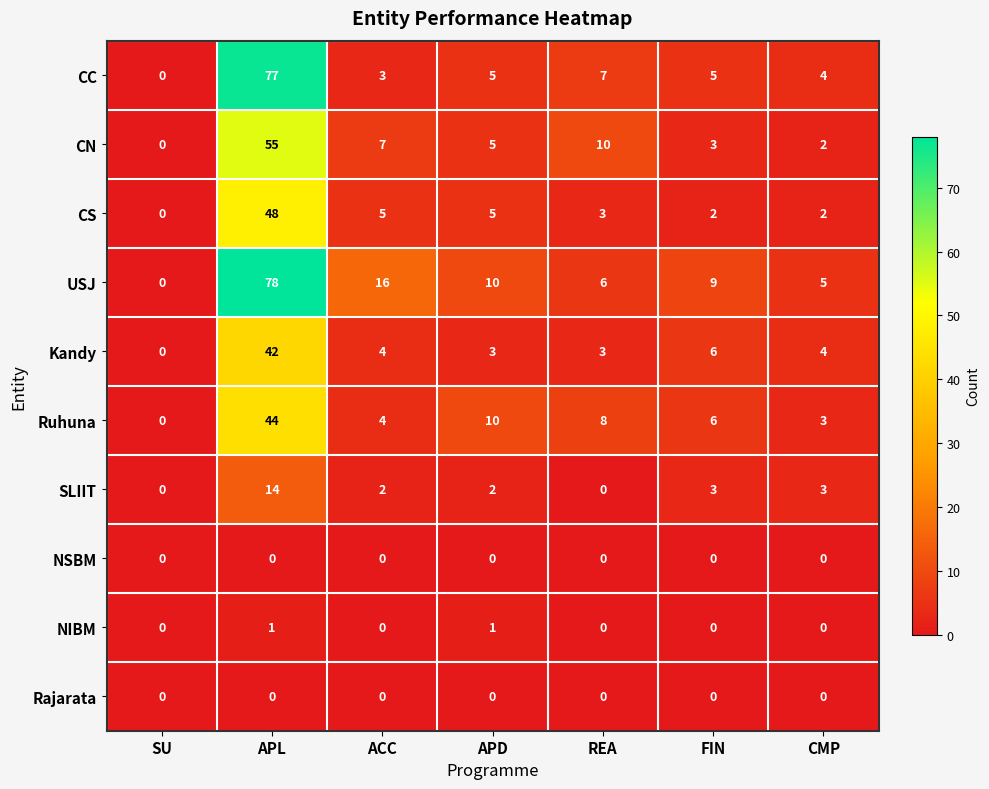

What is the difference between the maximum and second lowest values in the USJ series?

73